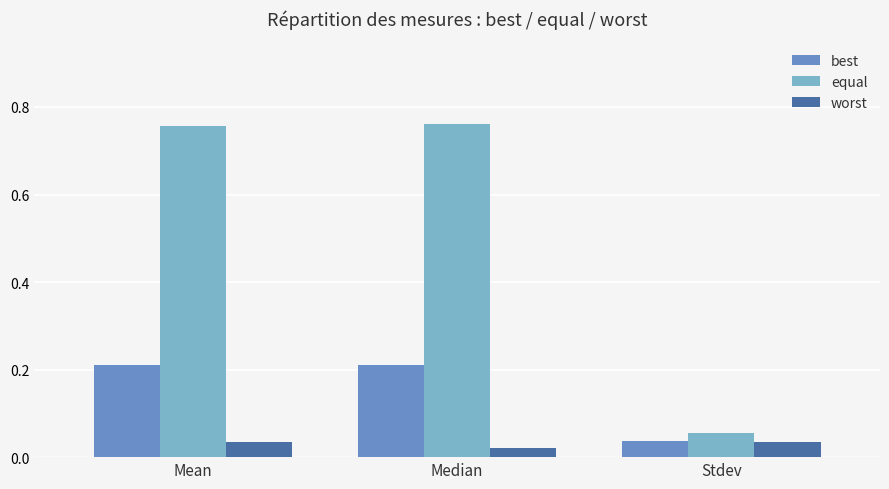

The best series shows 0.3 at Mean. True or false?

False